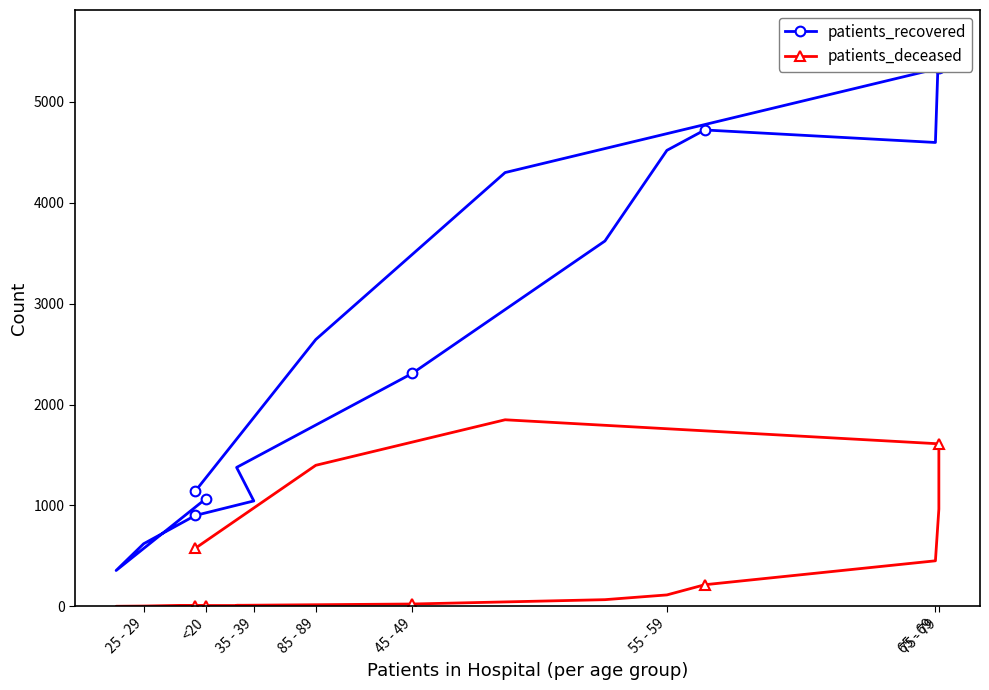

True or false: patients_deceased and patients_recovered cross at least once.

False